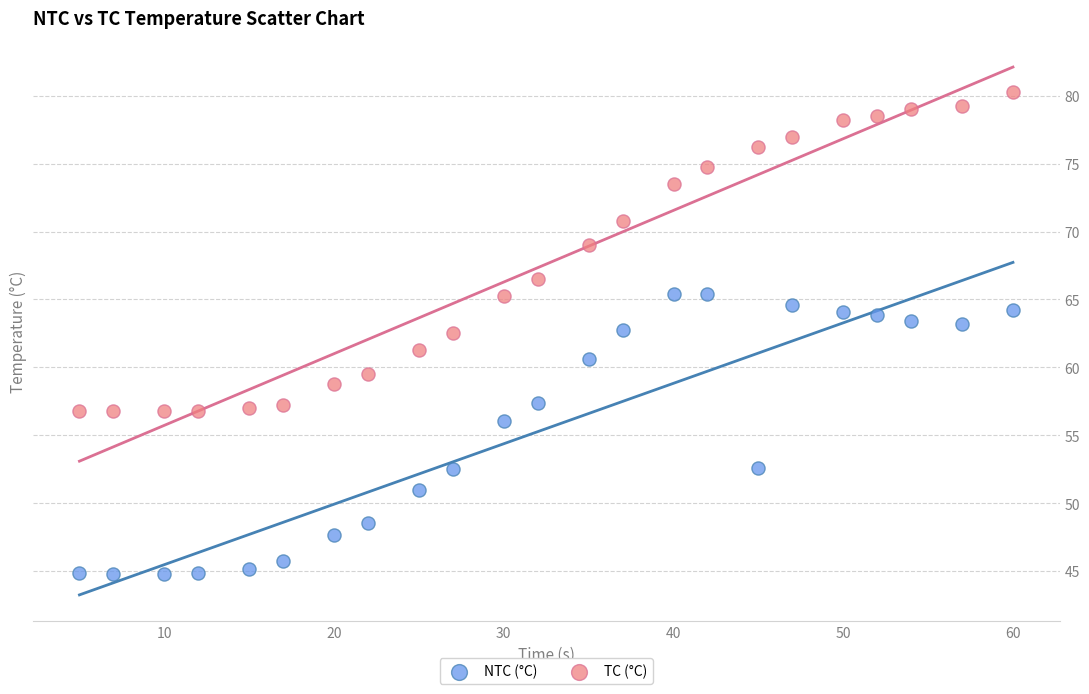

Across all data points, what is the range of Y values (max minus min)?

35.5